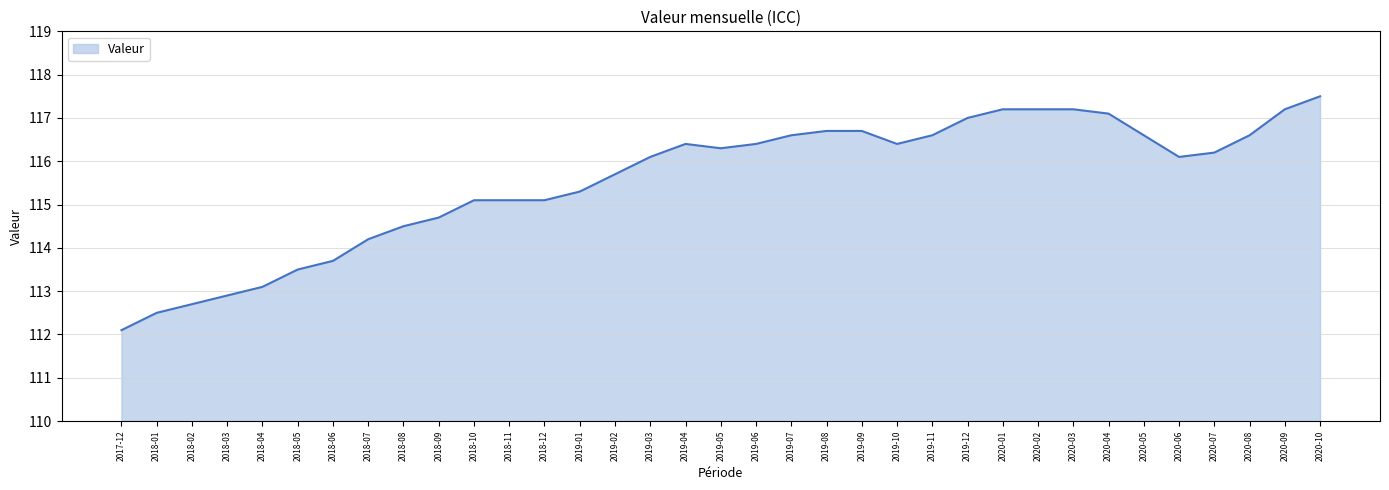

How many lines are shown in the chart?

1